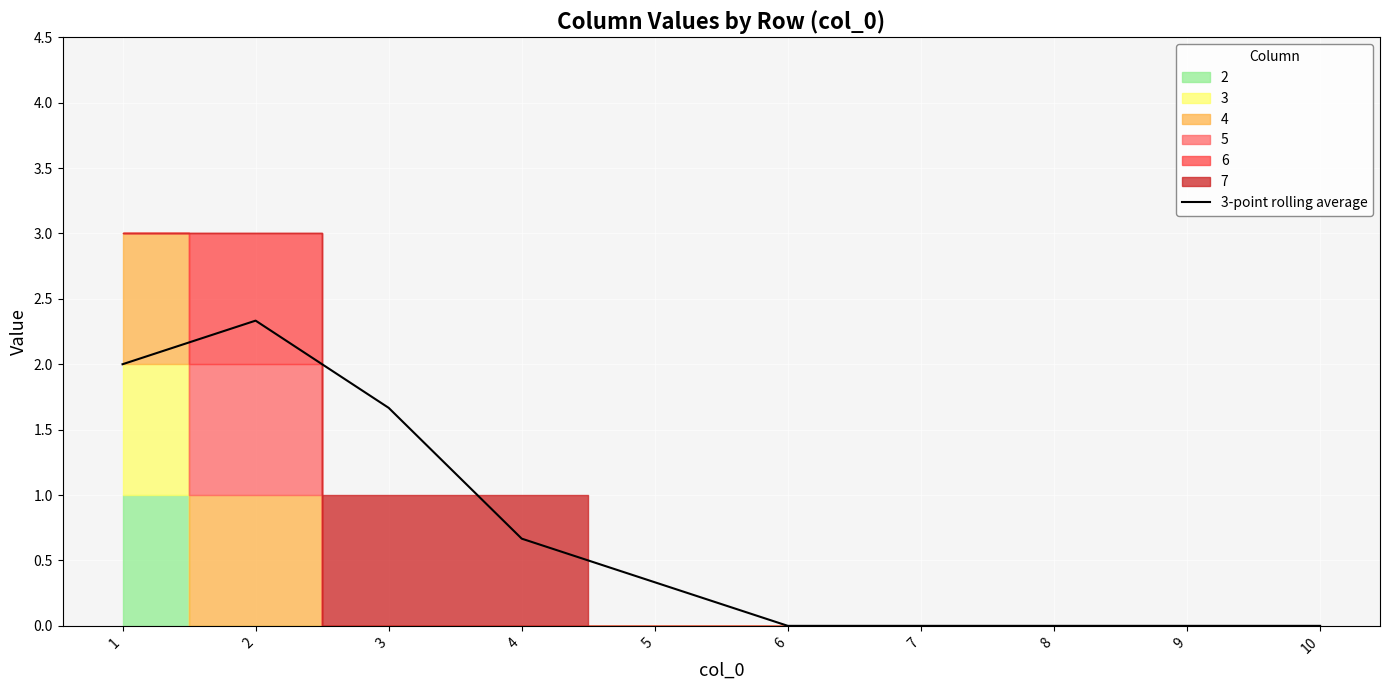

Count the values in the range 0 to 1.

7